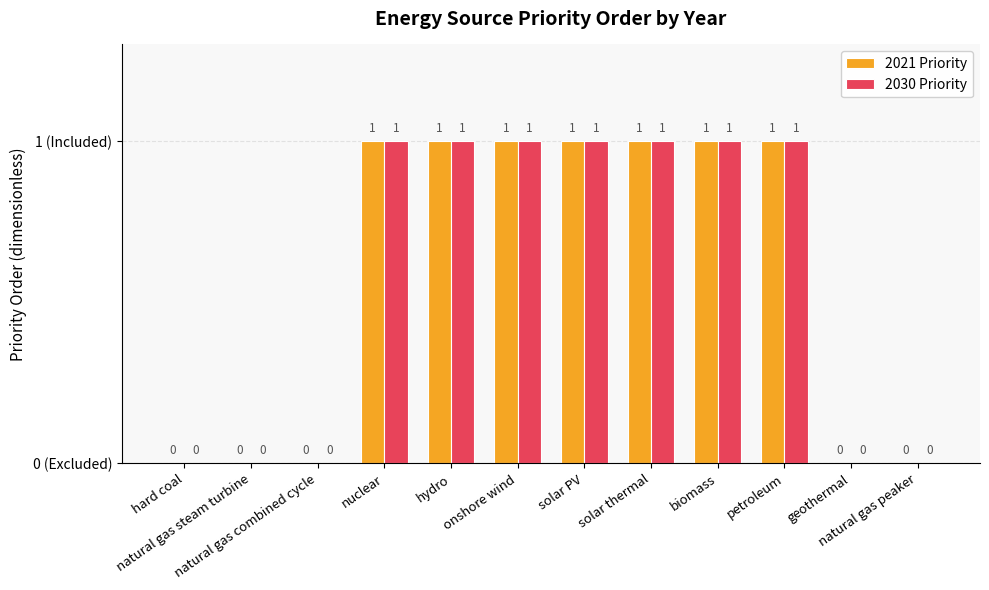

What position from the left is onshore wind?

6